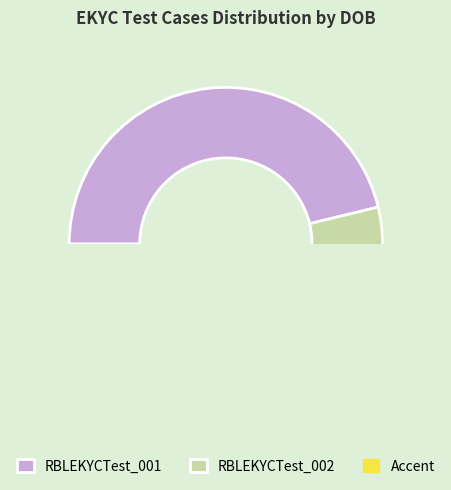

Count the number of slices in the pie.

2